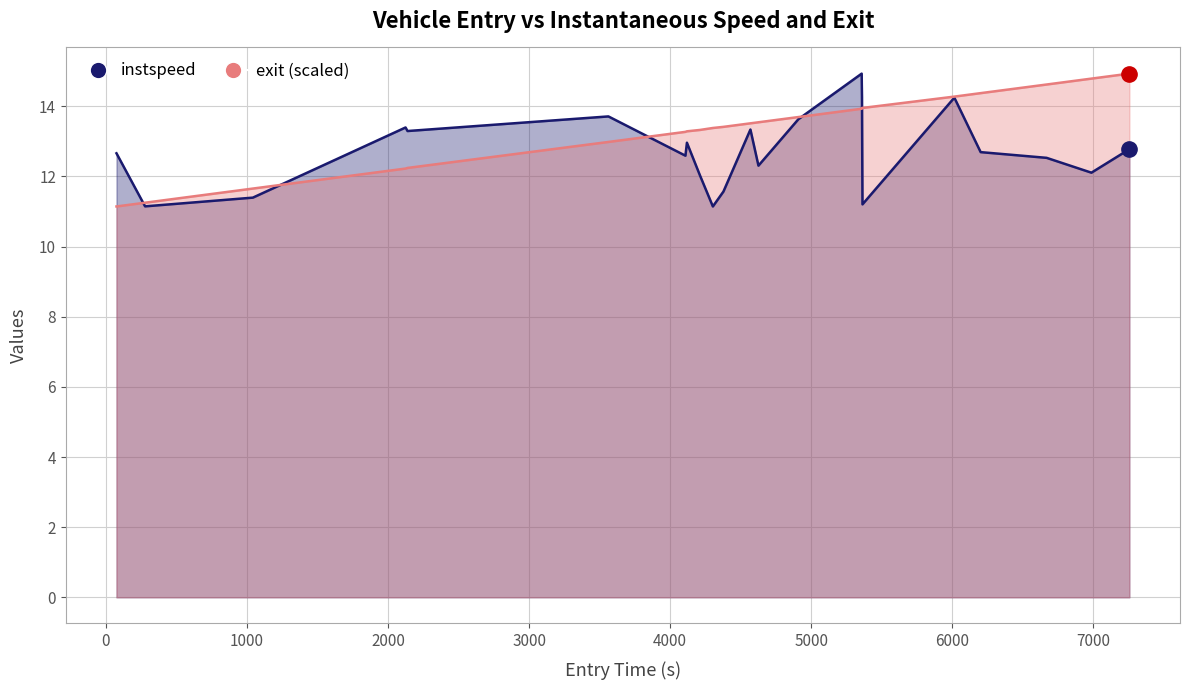

How many intersections are there between instspeed and exit?

5